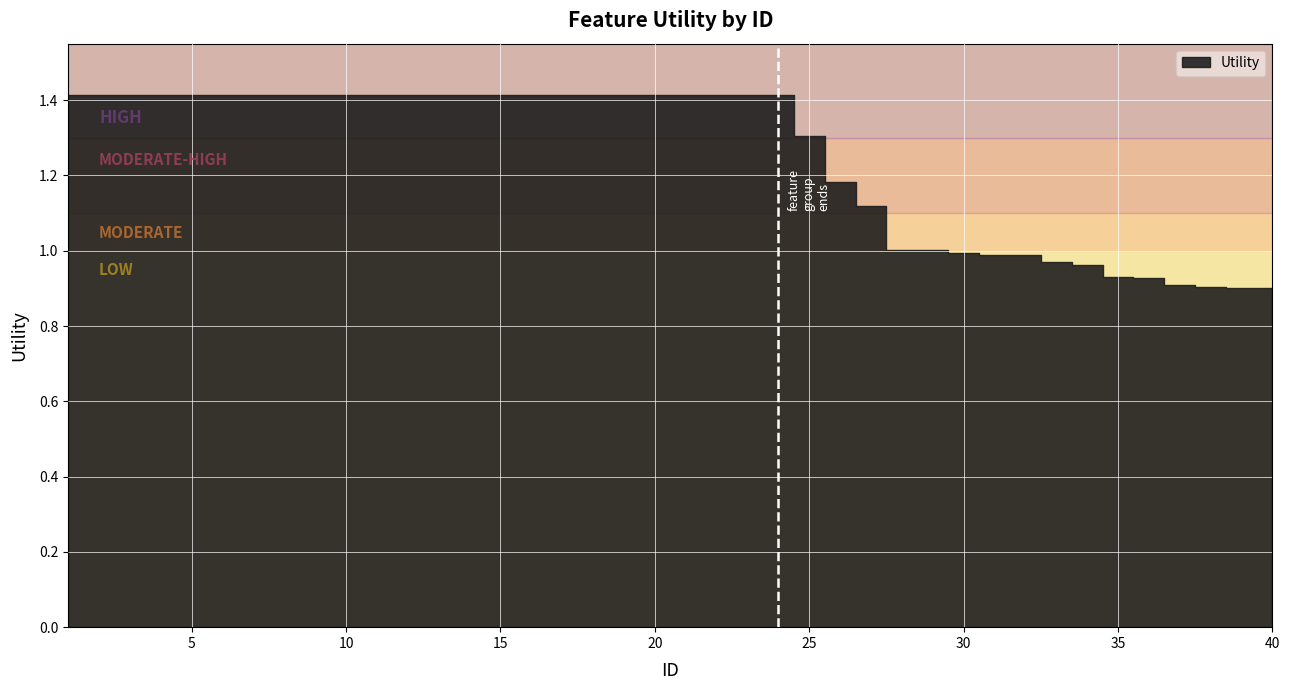

What is the value of the 14th point from the left?

1.4